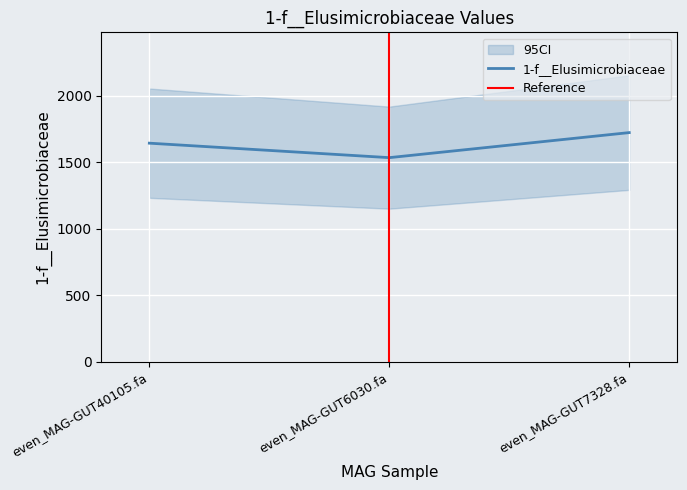

How many lines are shown in the chart?

1